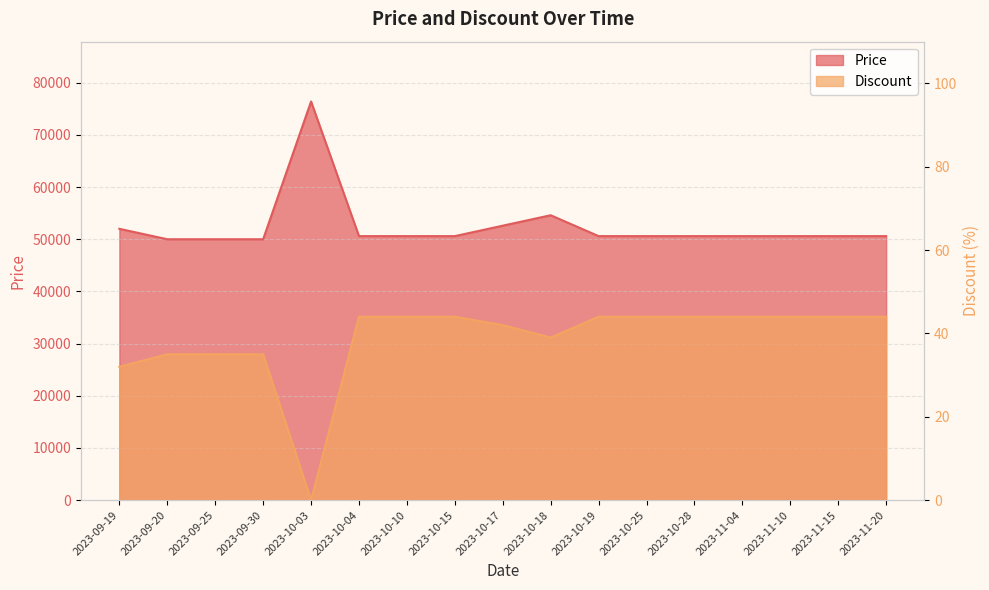

How many series are shown in this chart?

2